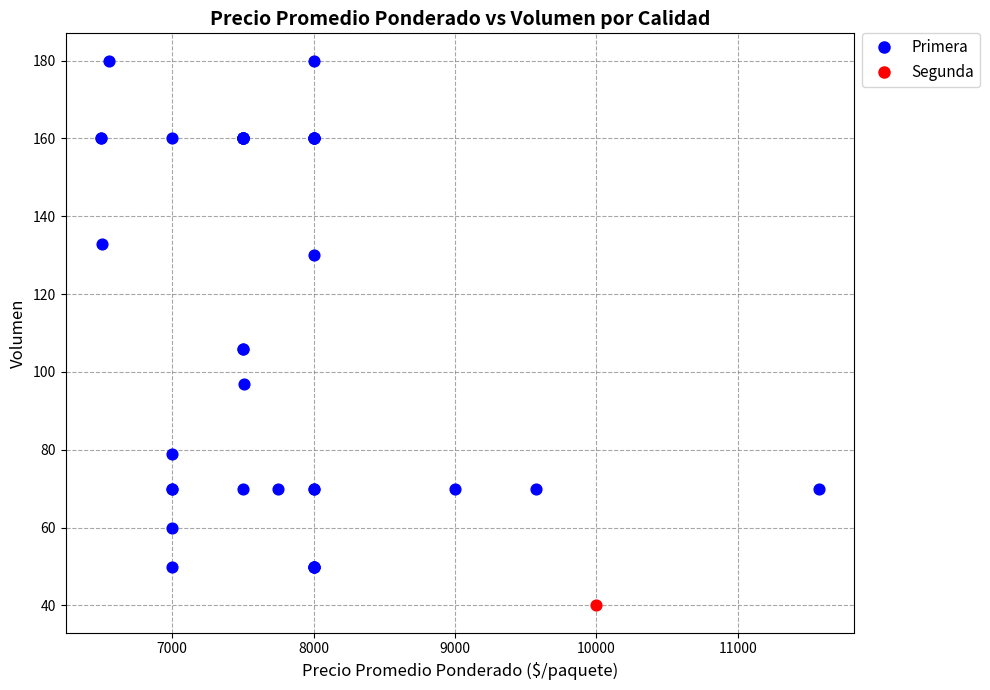

What are all the series names shown in the legend?

Primera, Segunda